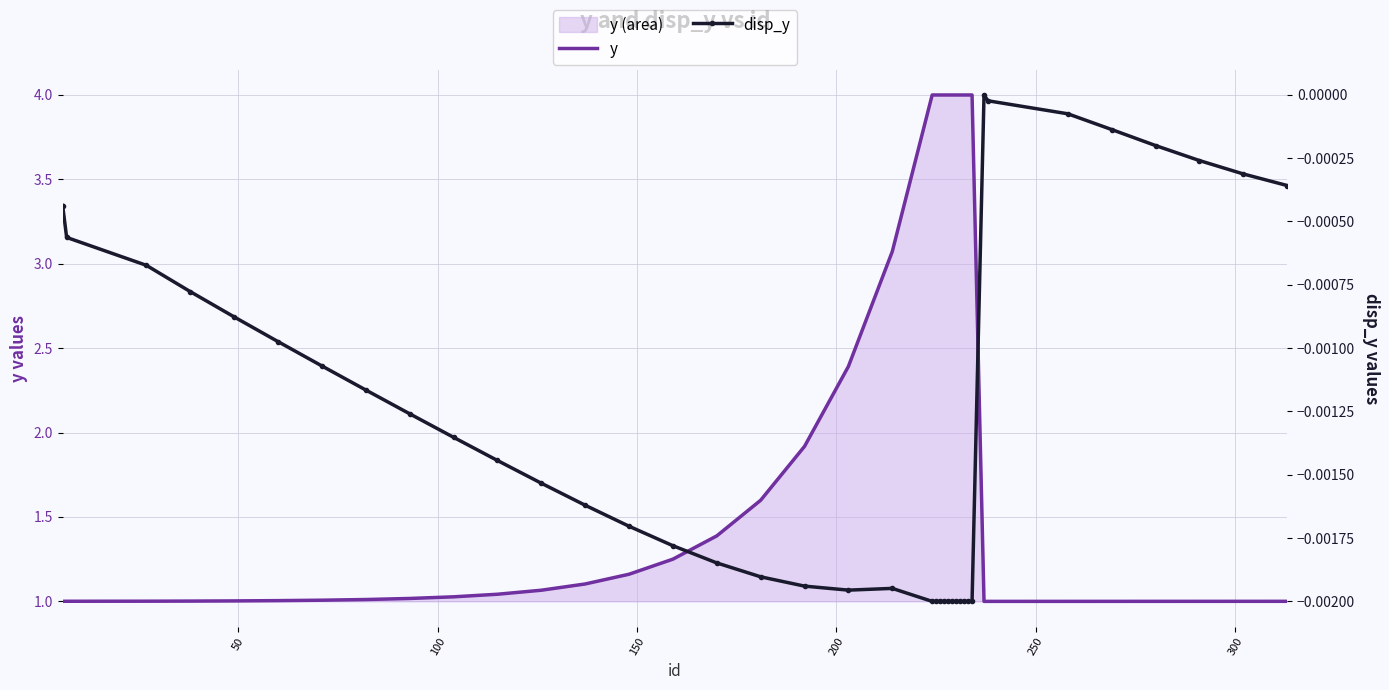

Reading left to right, extract all data points from this chart.

y: 1.0	1.0	1.0	1.0	1.0	1.0	1.0	1.0	1.0	1.0	1.0	1.1	1.1	1.2	1.3	1.4	1.6	1.9	2.4	3.1	4.0	4.0	4.0	4.0	4.0	4.0	4.0	4.0	4.0	4.0	4.0	1.0	1.0	1.0	1.0	1.0	1.0	1.0	1.0
disp_y: -0.0	-0.0	-0.0	-0.0	-0.0	-0.0	-0.0	-0.0	-0.0	-0.0	-0.0	-0.0	-0.0	-0.0	-0.0	-0.0	-0.0	-0.0	-0.0	-0.0	-0.0	-0.0	-0.0	-0.0	-0.0	-0.0	-0.0	-0.0	-0.0	-0.0	-0.0	-0.0	-0.0	-0.0	-0.0	-0.0	-0.0	-0.0	-0.0